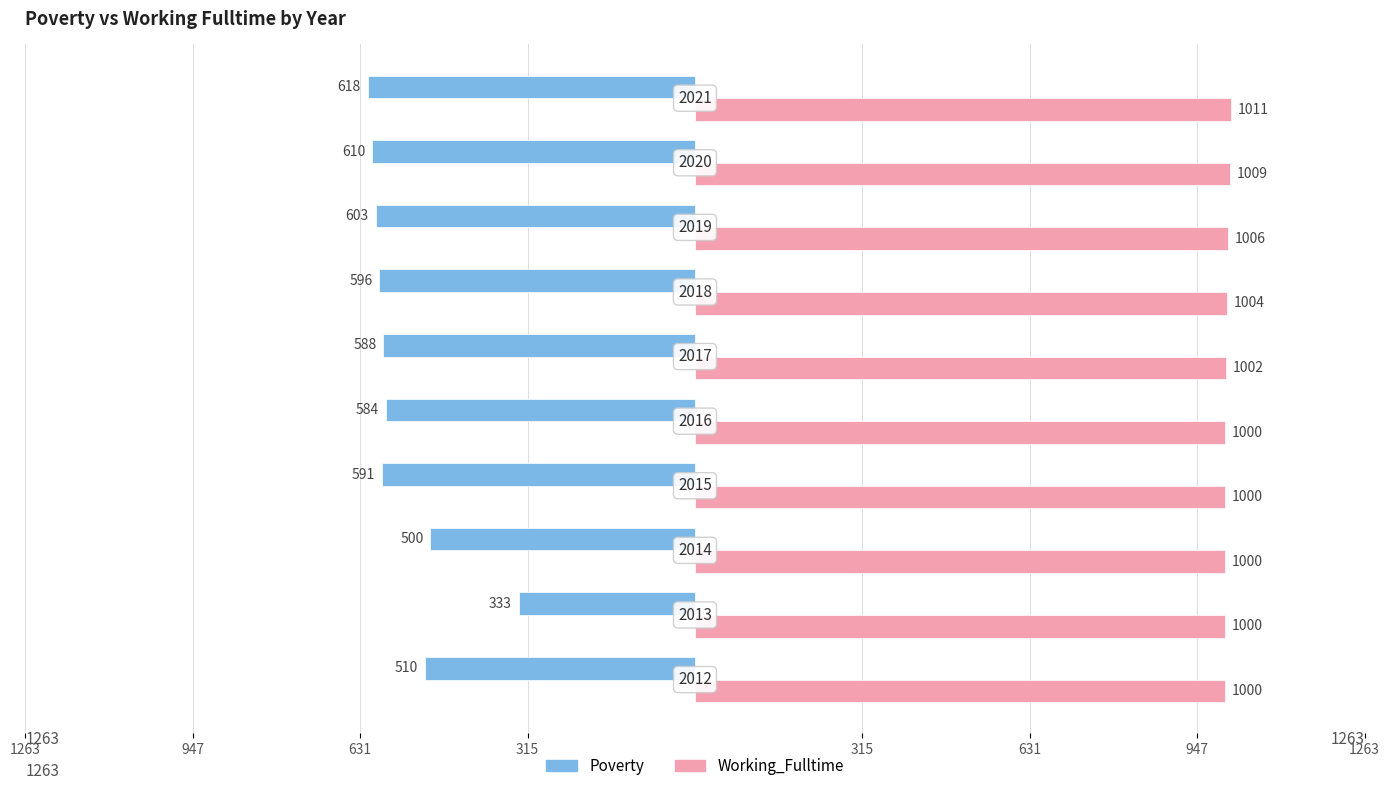

What are all the series names shown in the legend?

Poverty, Working_Fulltime